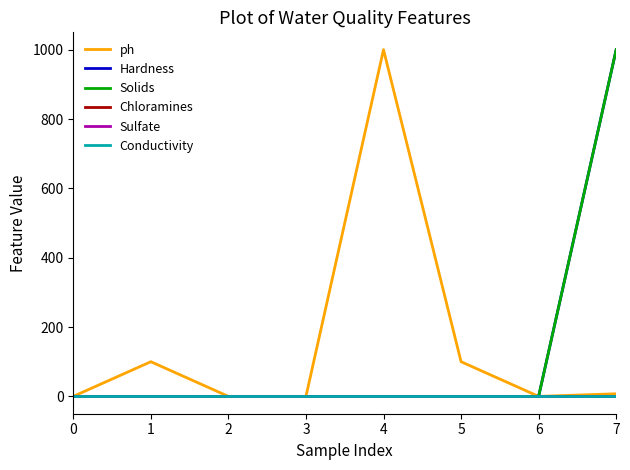

How many lines are shown in the chart?

6